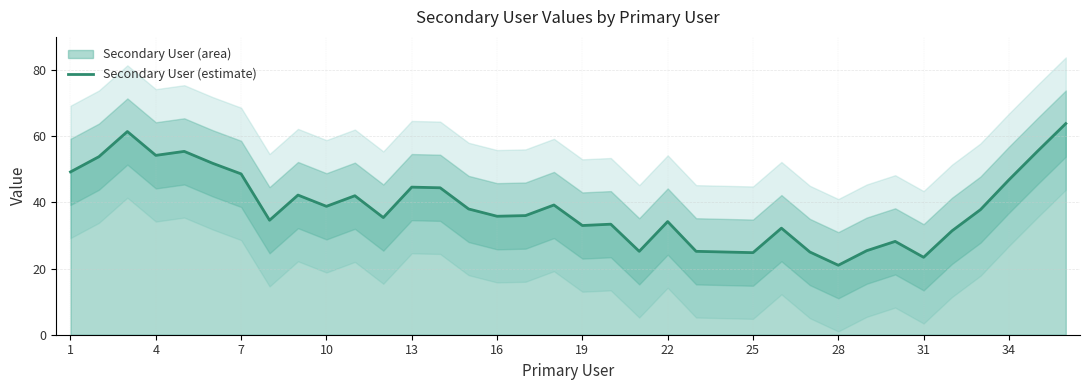

What is the lowest value of the Secondary User (estimate) series?

21.0